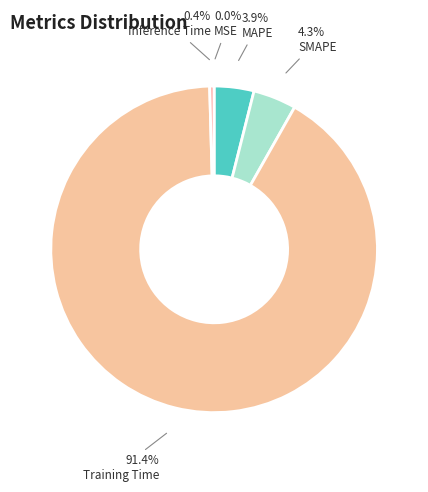

Which category accounts for the majority?

Training Time